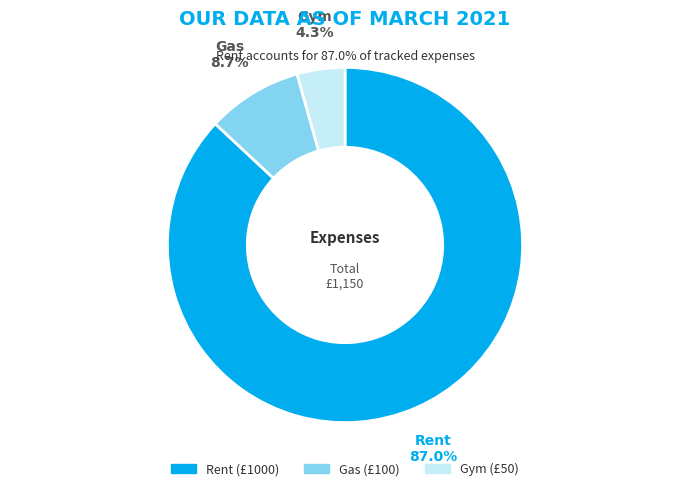

To the nearest percent, what is the average slice percentage?

33%